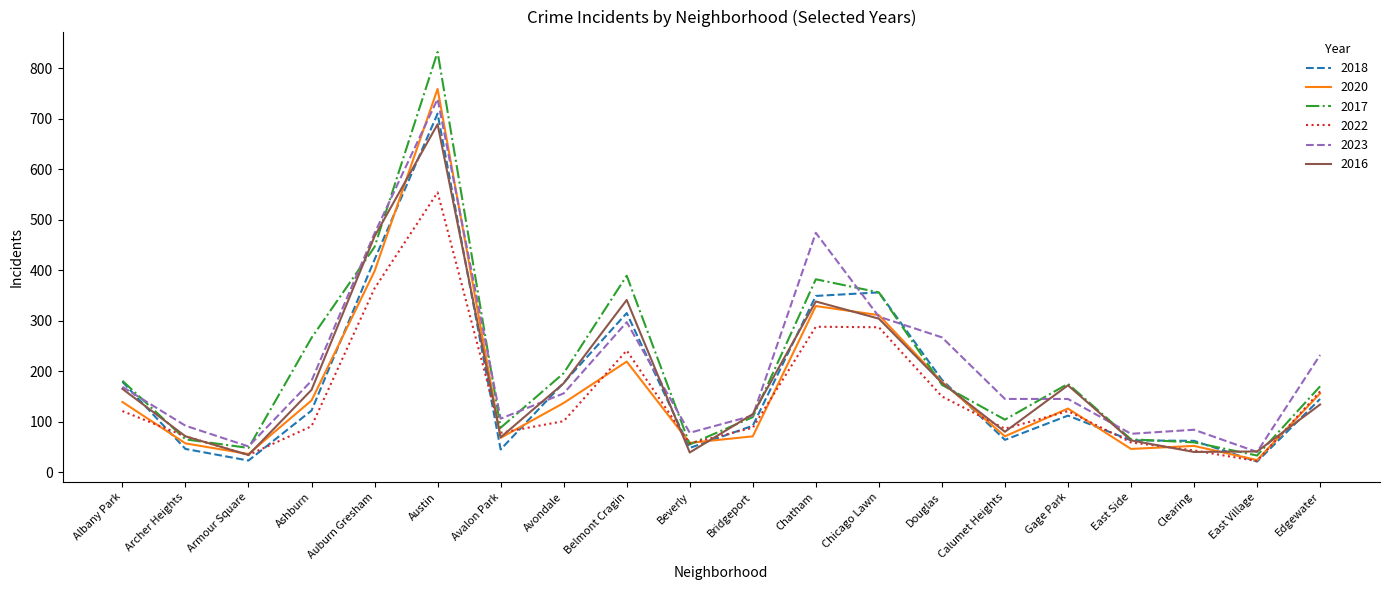

At which label does 2017 first exceed 173?

Albany Park